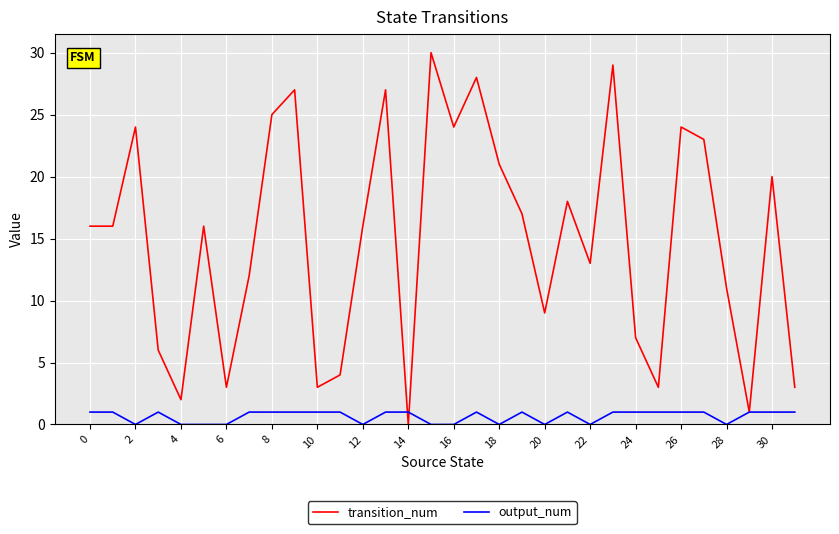

List the series in order of their peak value, highest first.

transition_num, output_num